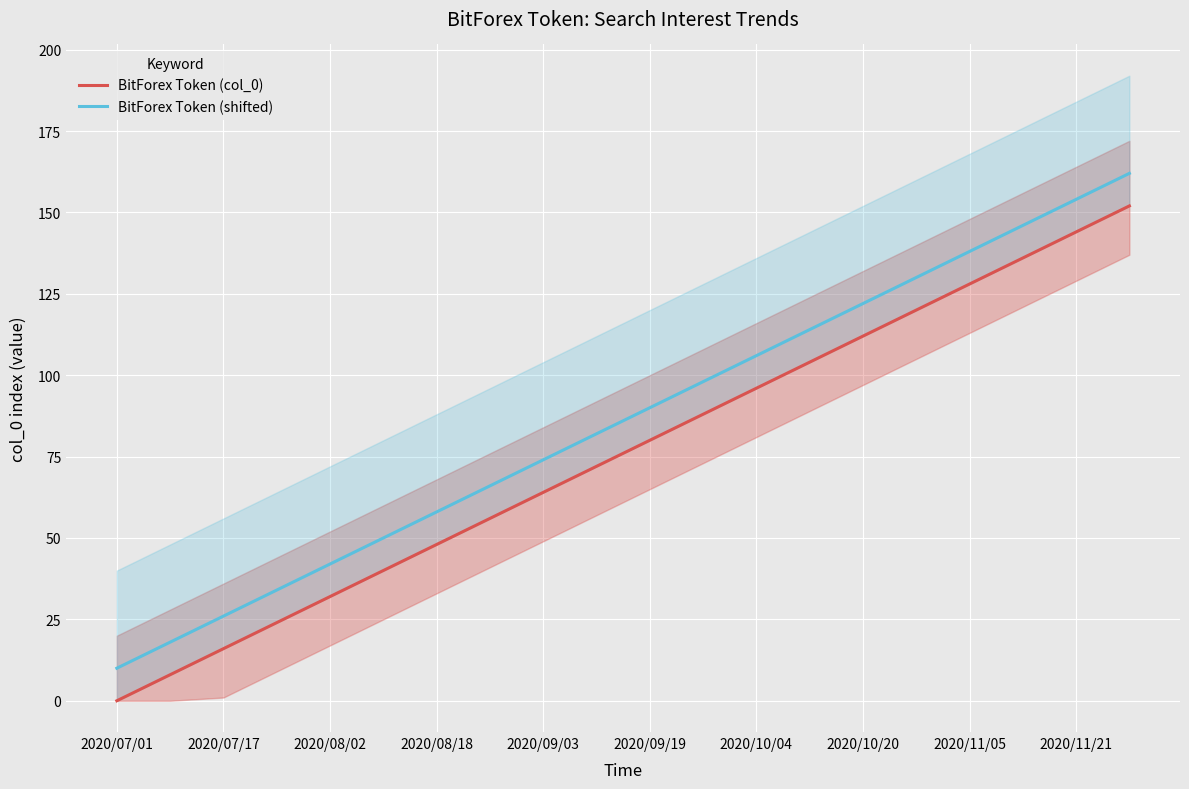

What is the lowest value of the BitForex Token (shifted) series?

10